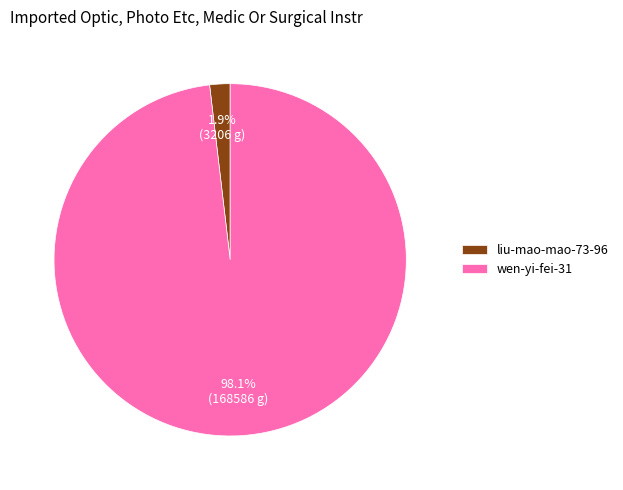

To the nearest percent, what is the difference between the liu-mao-mao-73-96 and wen-yi-fei-31 slice percentages?

96%